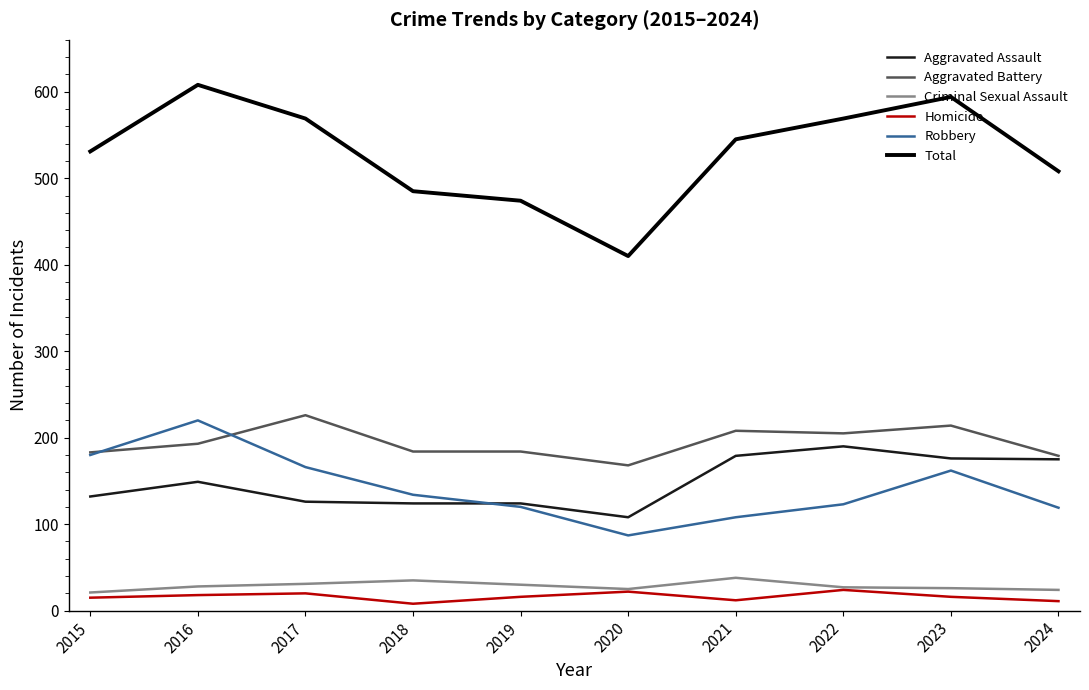

List the series in order of their peak value, lowest first.

Homicide, Criminal Sexual Assault, Aggravated Assault, Robbery, Aggravated Battery, Total